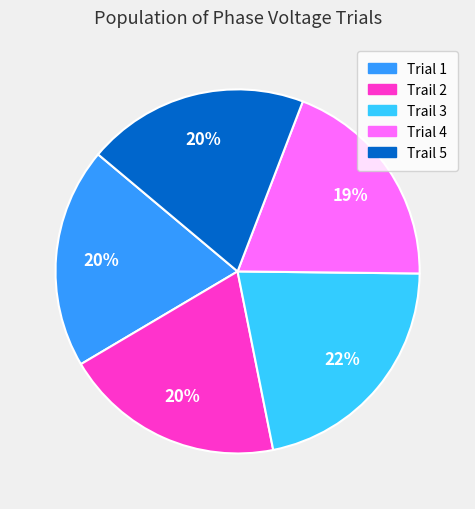

To the nearest percent, what is the average slice percentage?

20%